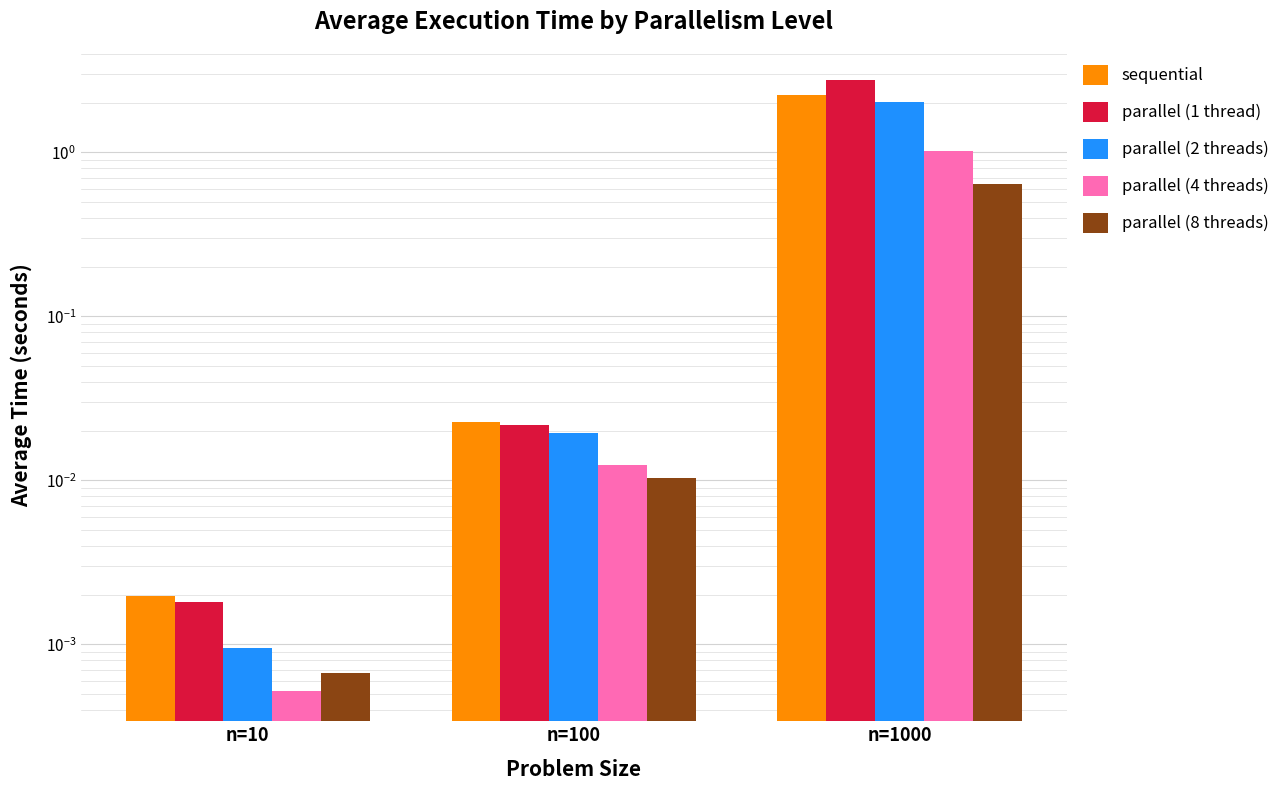

The parallel (2 threads) series shows 0.0 at n=10. True or false?

True